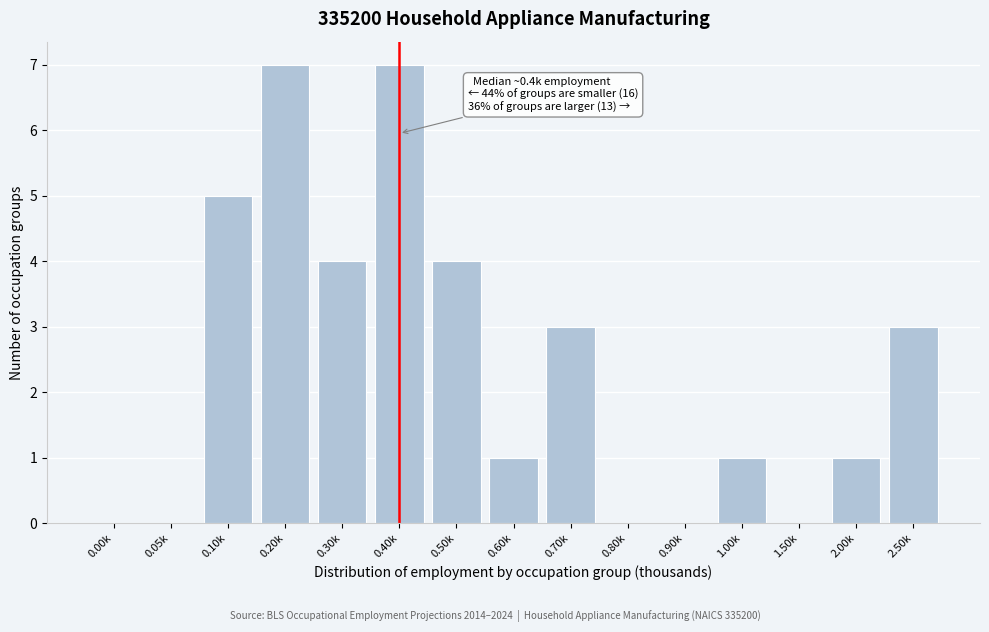

Reading right to left, list all the values displayed in this chart.

2.50k=3	2.00k=1	1.50k=0	1.00k=1	0.90k=0	0.80k=0	0.70k=3	0.60k=1	0.50k=4	0.40k=7	0.30k=4	0.20k=7	0.10k=5	0.05k=0	0.00k=0